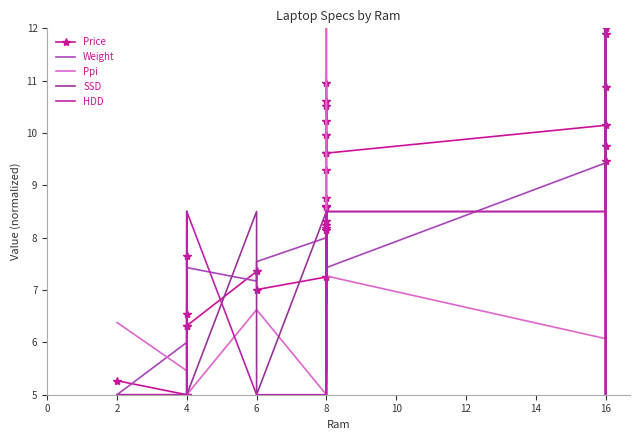

How many data points does each series have?

30